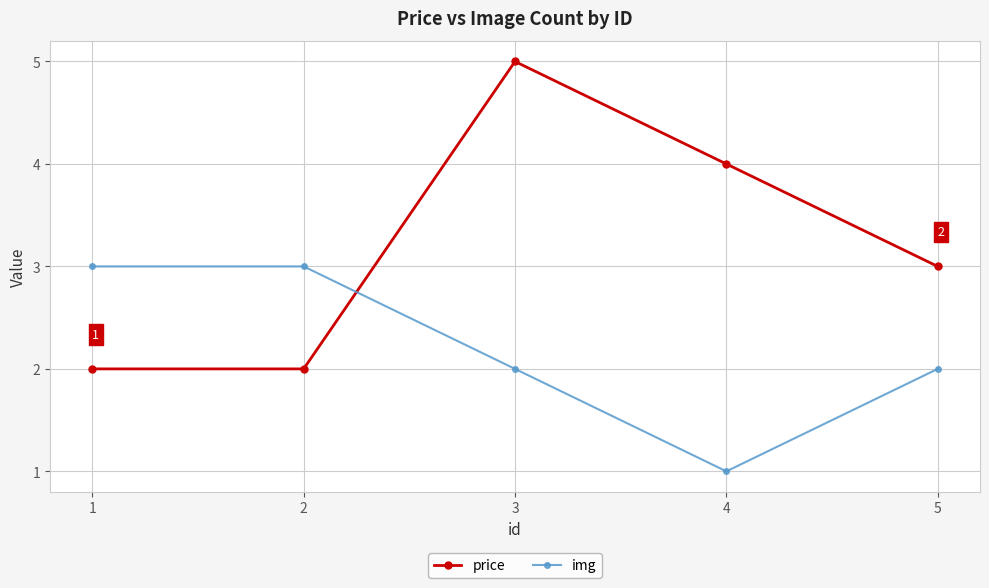

What is the smallest value displayed?

1